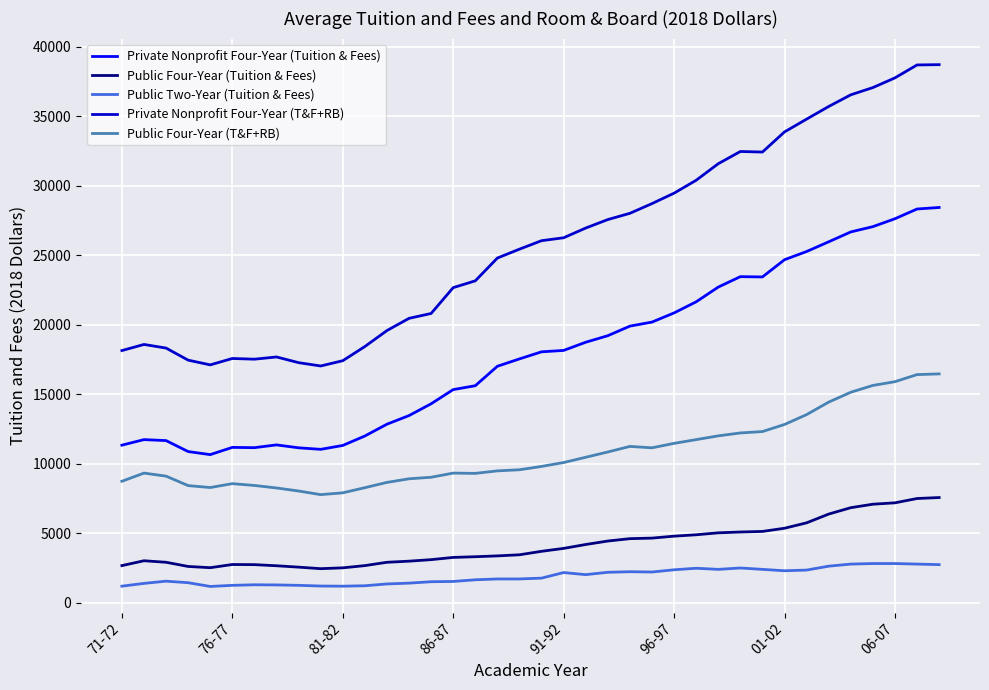

True or false: Public Four-Year (T&F+RB) and Private Nonprofit Four-Year (Tuition & Fees) cross at least once.

False